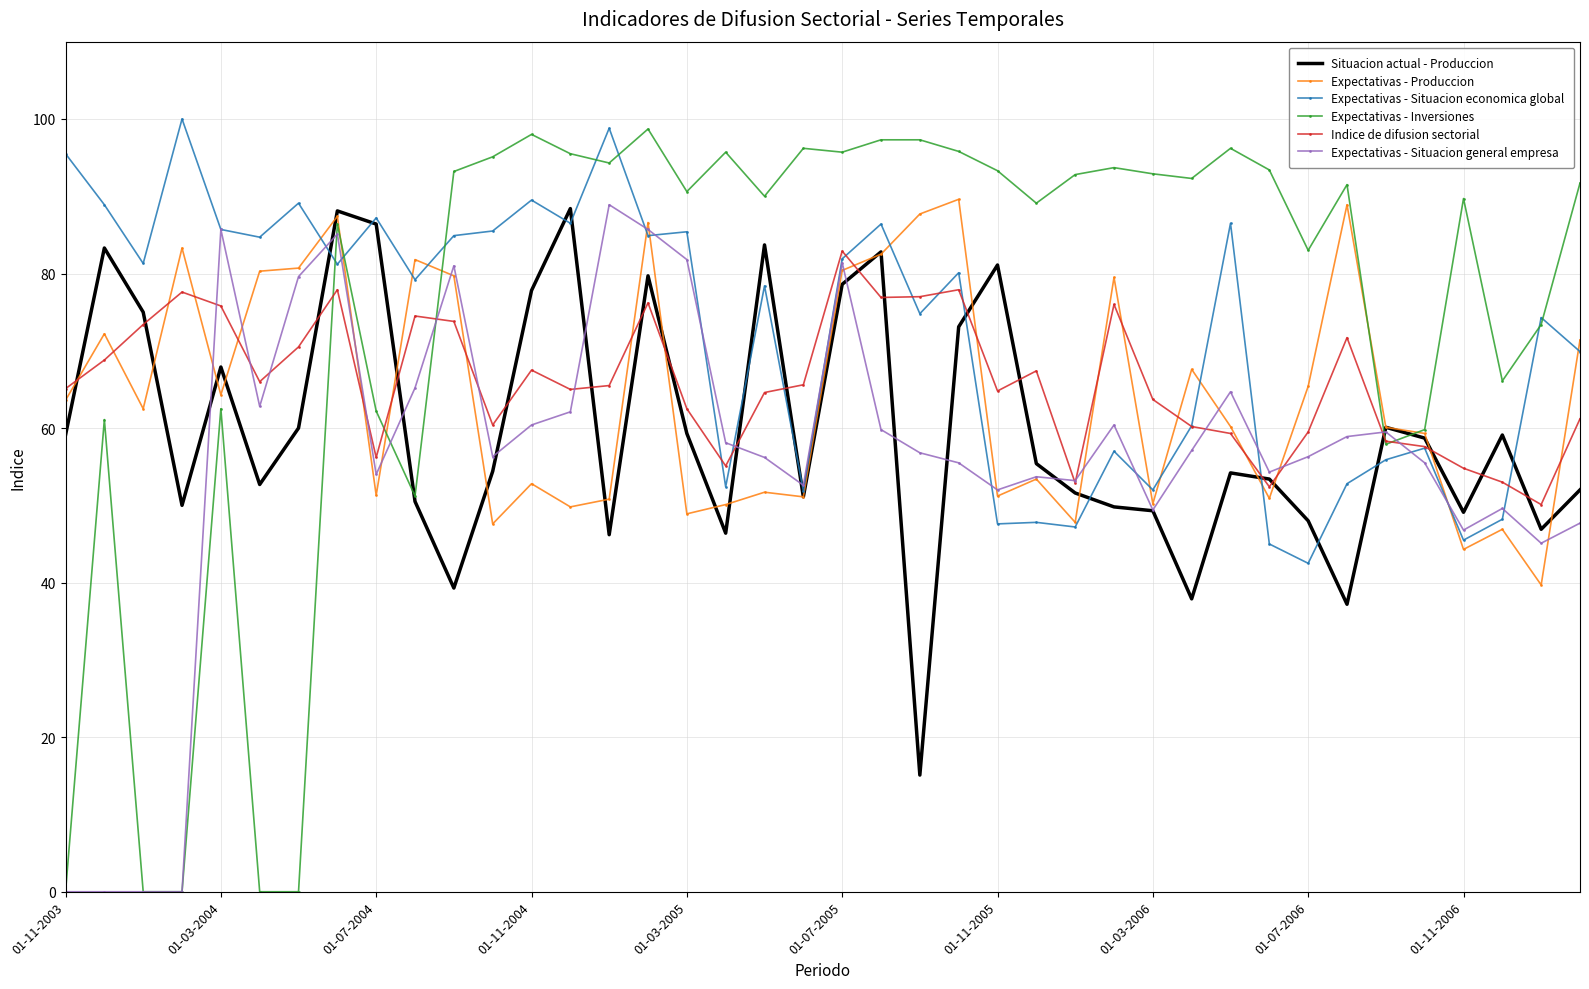

Which series has the widest spread of values?

Expectativas - Inversiones